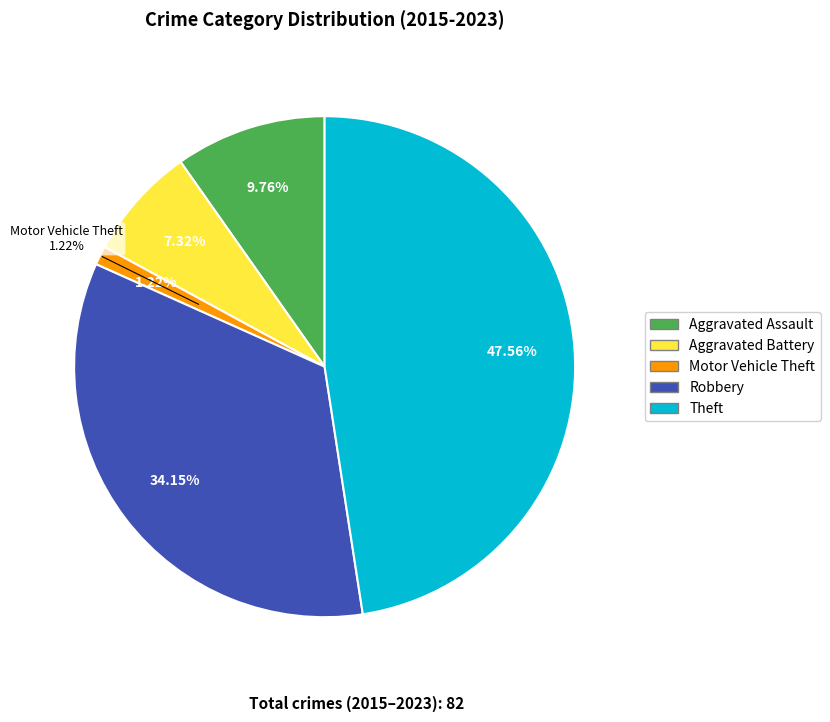

The Theft slice represents 48% of the pie. True or false?

True